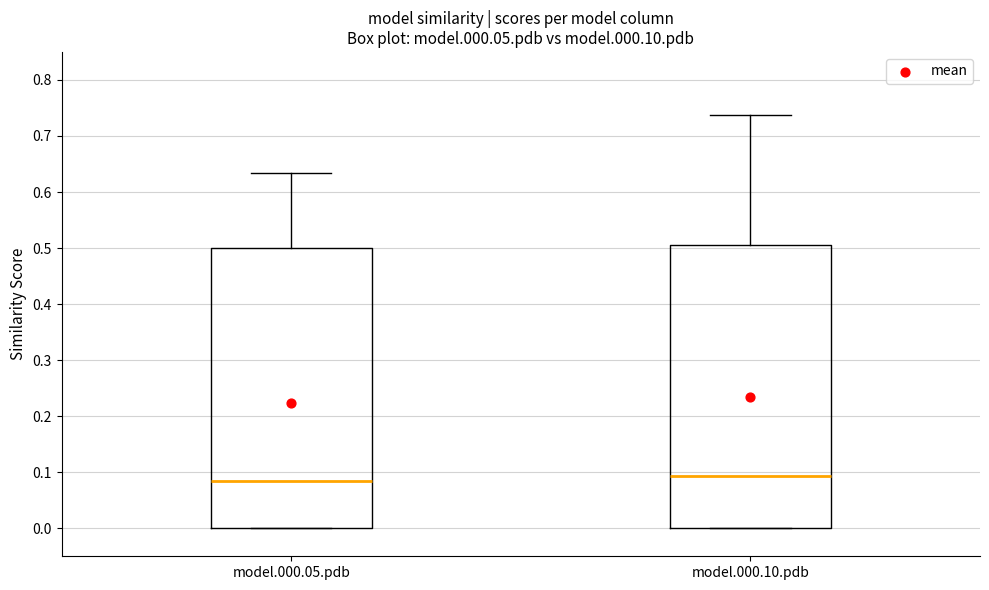

Where is the lower edge of the box for model.000.10.pdb on the y-axis? The values are not printed on the chart, so give them approximately, as read against the axis.

0.00